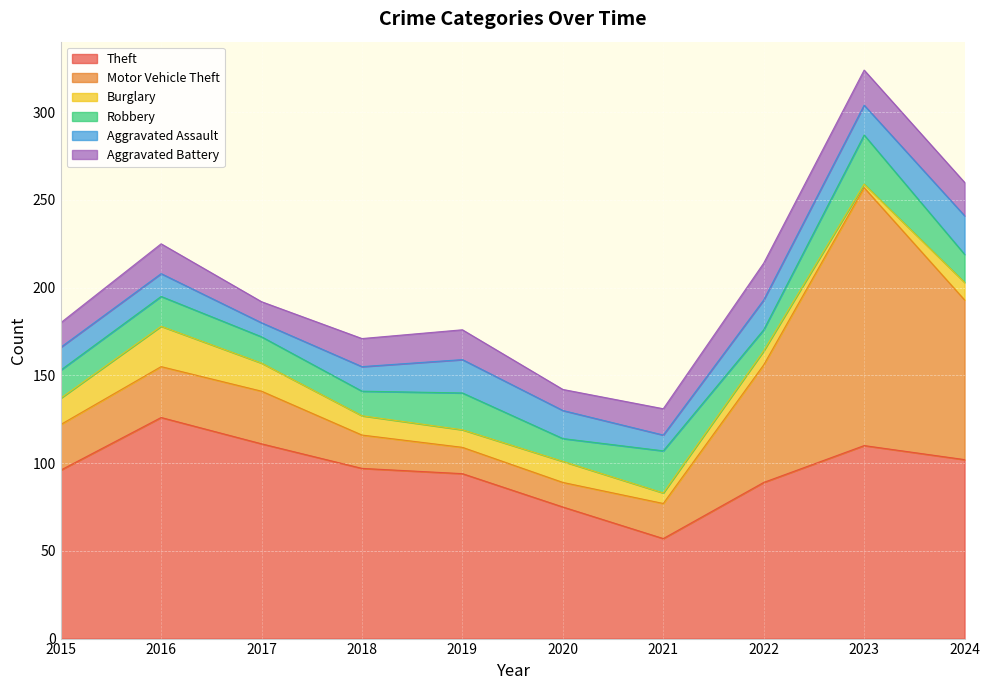

How many values in the Theft series exceed 97?

4